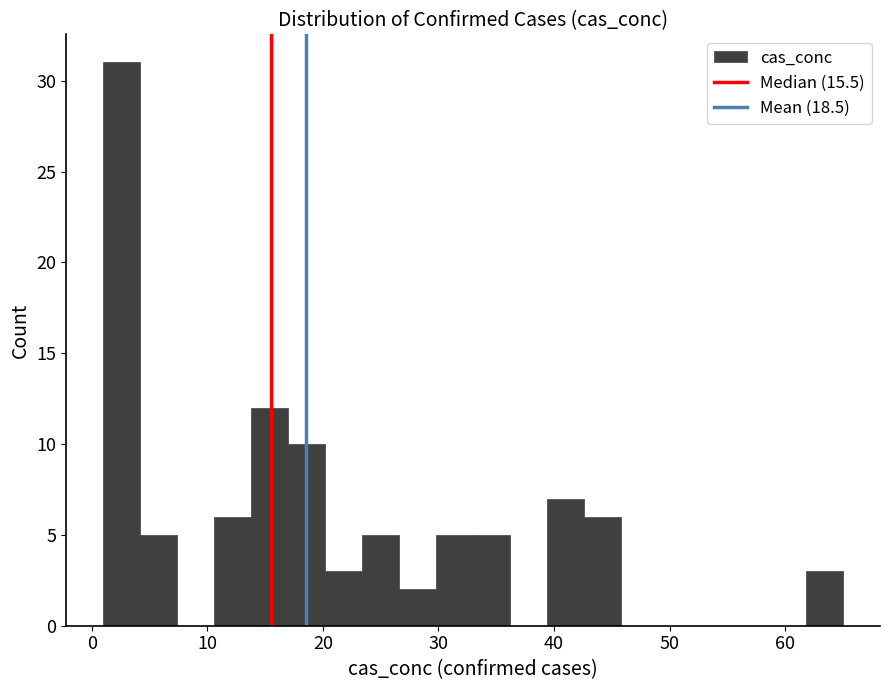

Read against the x-axis, roughly where is the centre of the tallest bar?

3